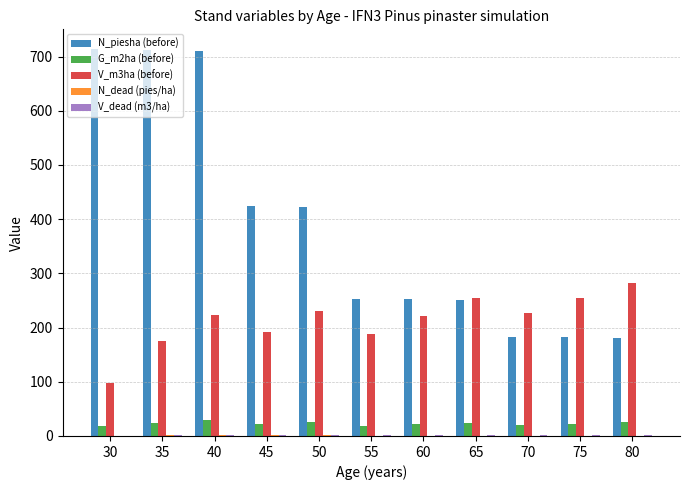

Is it true that V_m3ha (before) equals 221.4 at 60?

True